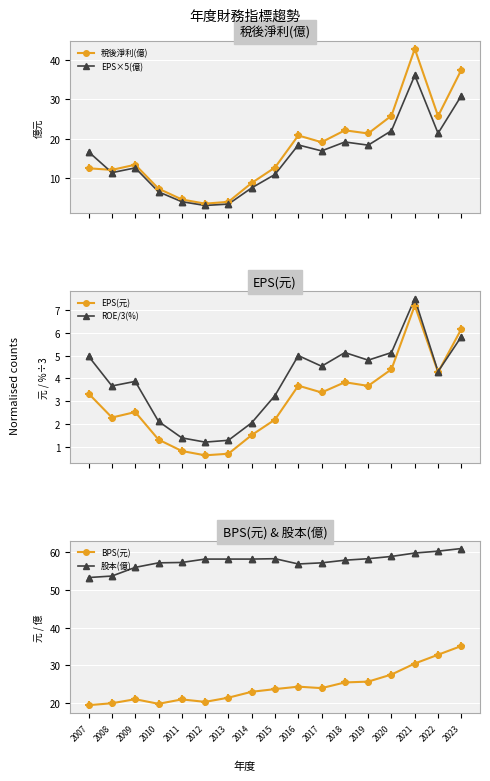

What is the total value across all series at 2023?

176.4